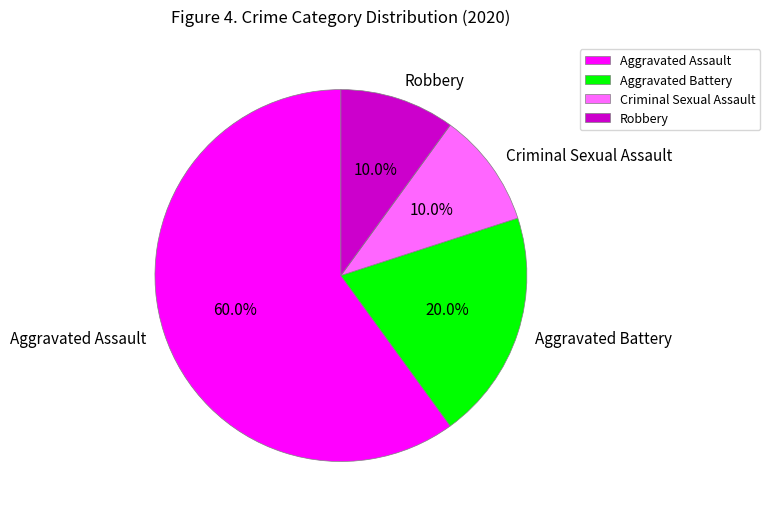

What is the majority slice?

Aggravated Assault